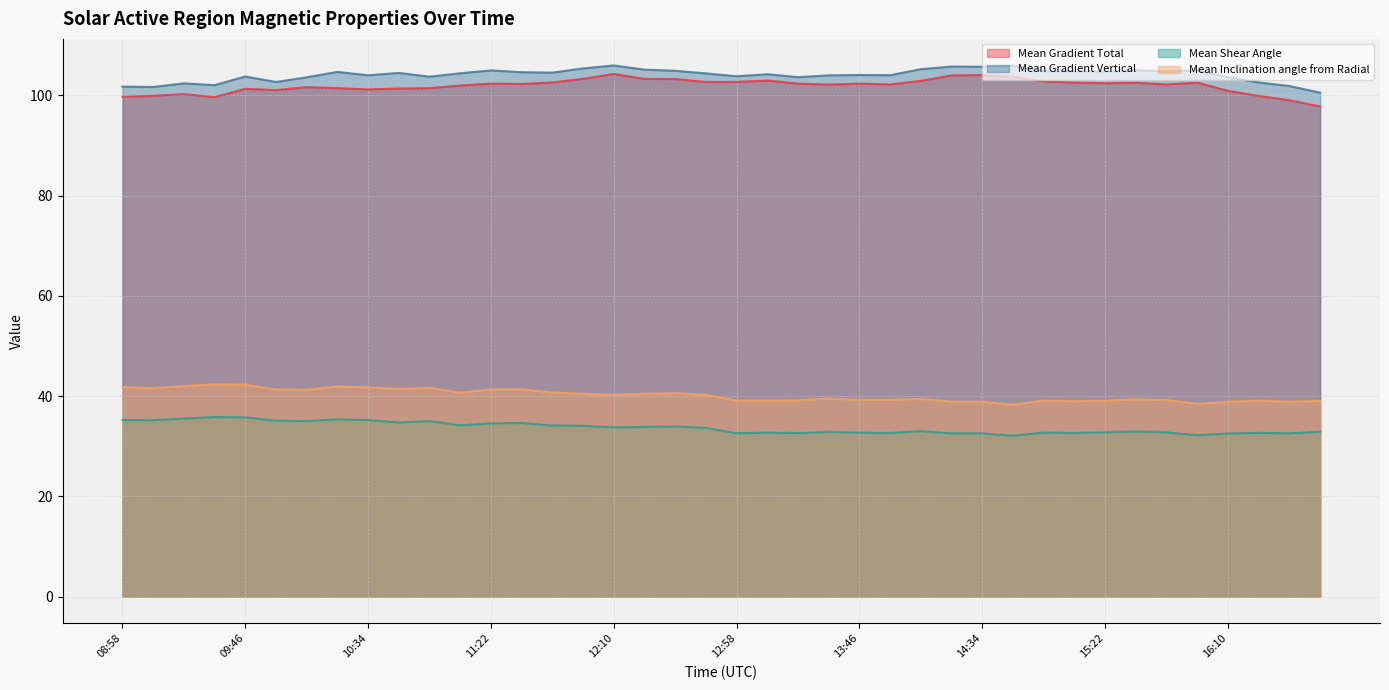

Which series changed the most between 11:34 and 14:22?

Mean Inclination angle from Radial